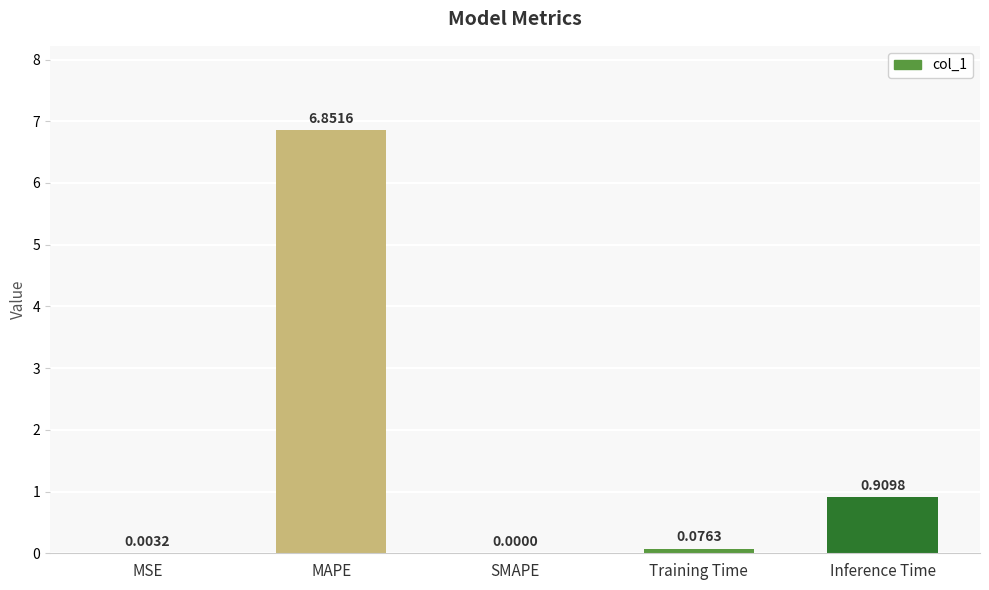

At which category does the chart reach its peak across all series?

MAPE